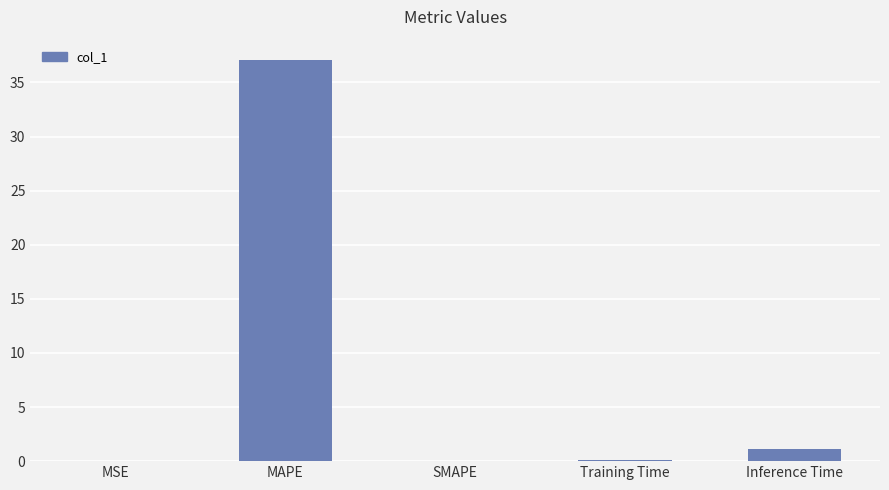

Which label corresponds to the largest value in the chart?

MAPE